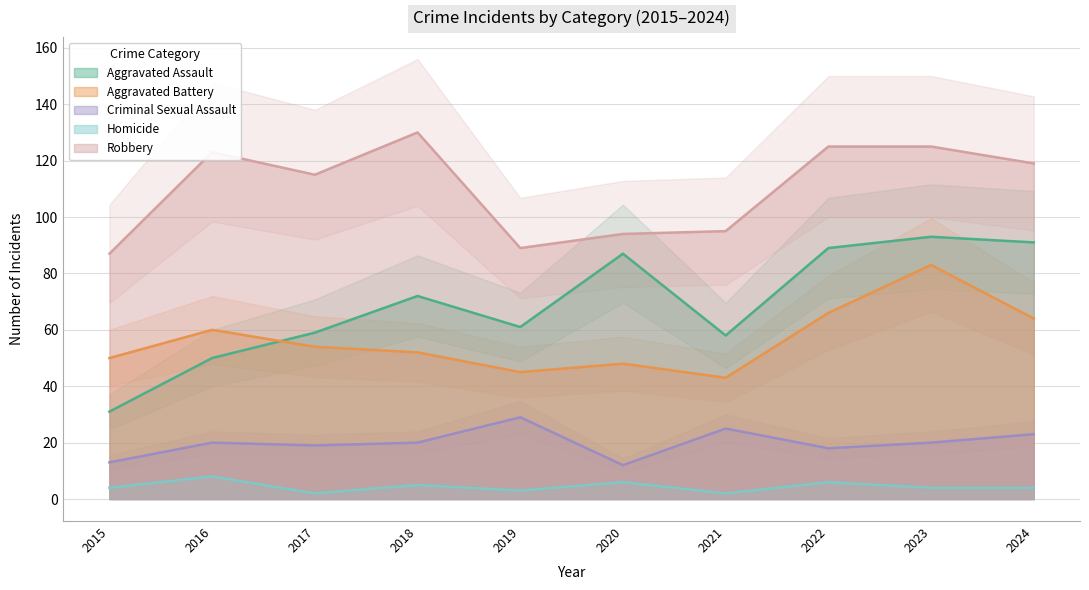

What is the difference between the maximum and second lowest values in the Aggravated Battery series?

38